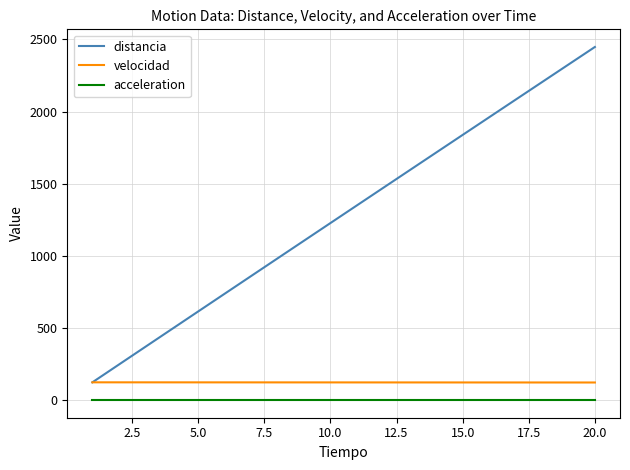

Which series has the largest range (max minus min)?

distancia